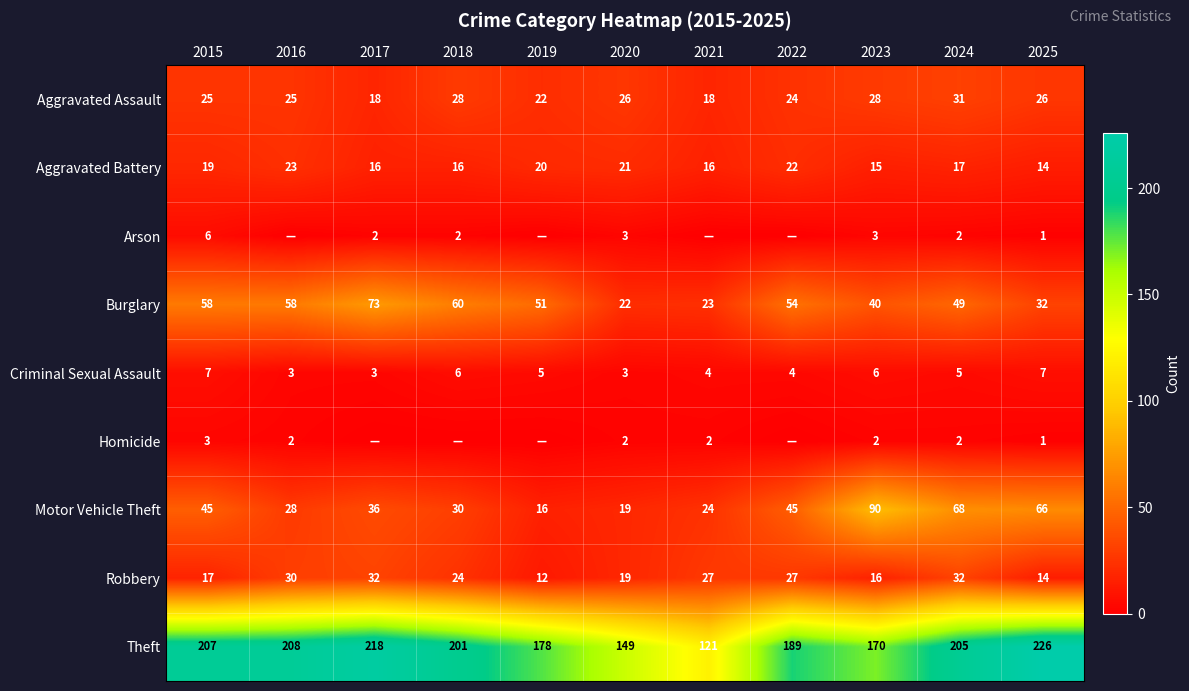

What is the difference between the Burglary values at 2022 and 2023?

14